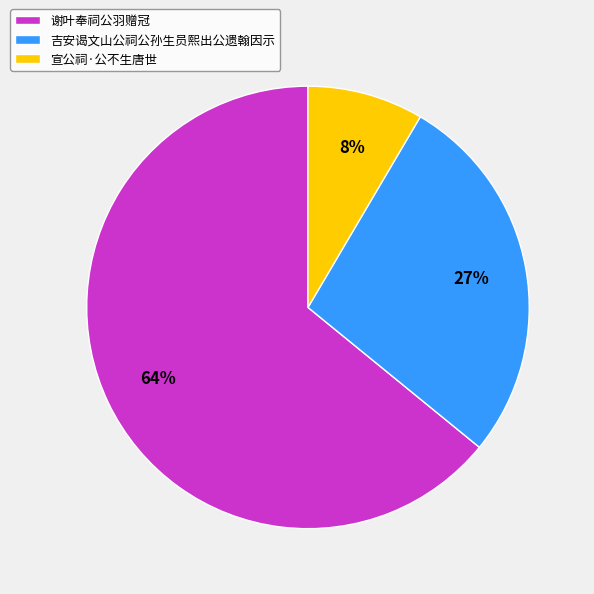

To the nearest percent, what is the average slice percentage?

33%